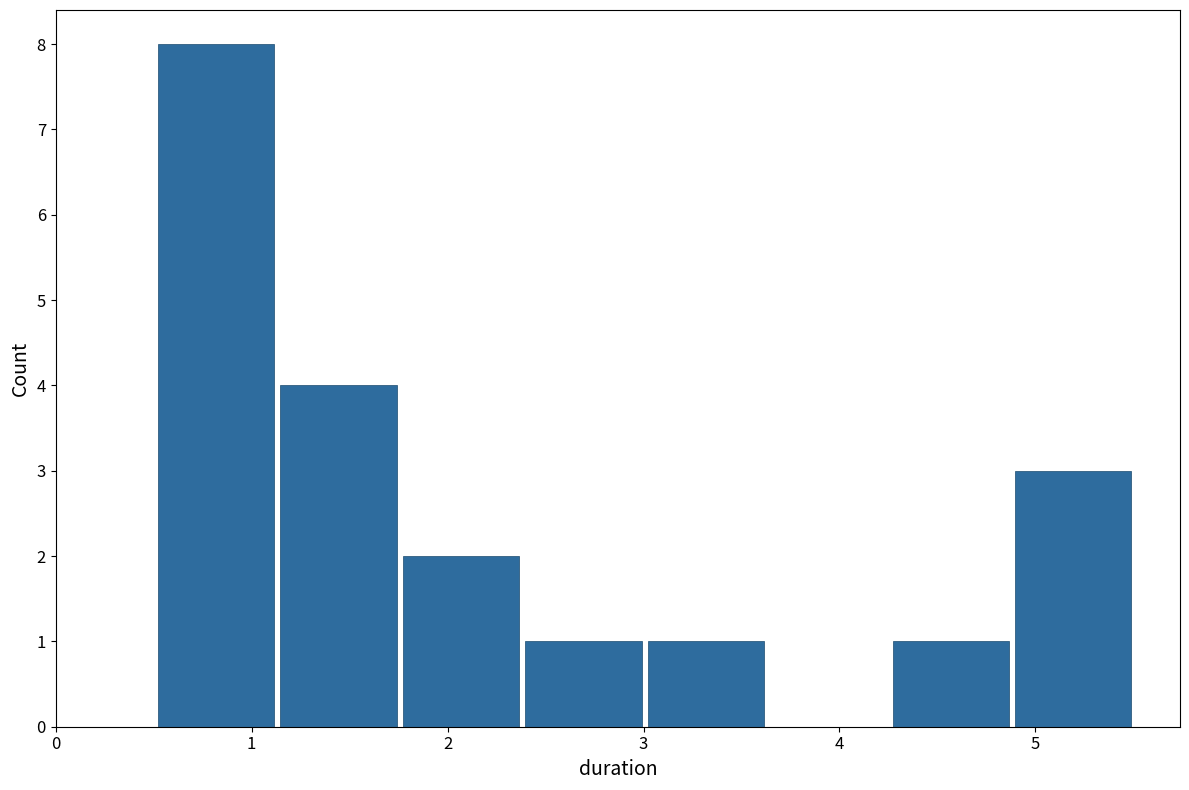

How tall is the bar that spans 1.8 to 2.4 on the x-axis? Neither the bar edges nor the heights are printed on the chart, so give them approximately, as read against the axes.

2